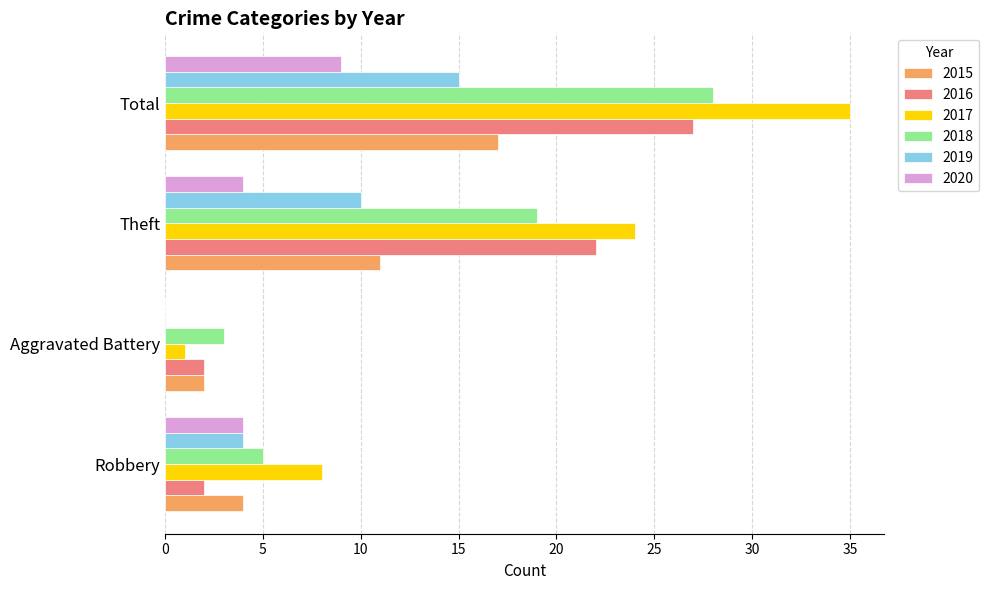

Is the value of 2015 at Theft greater than the value of 2017 at Robbery?

Yes